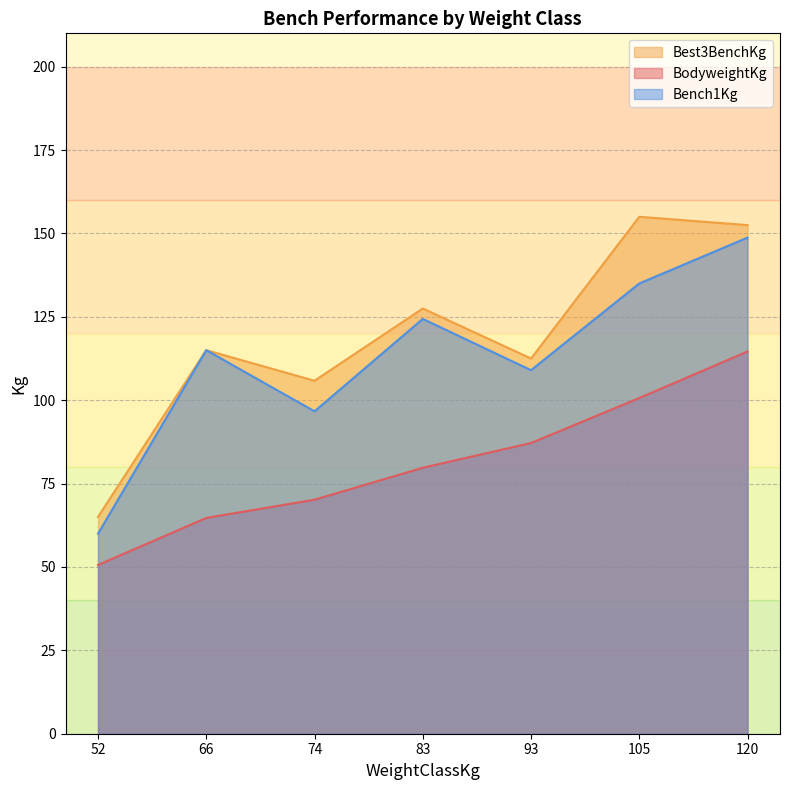

At which label is BodyweightKg closest to 82?

83